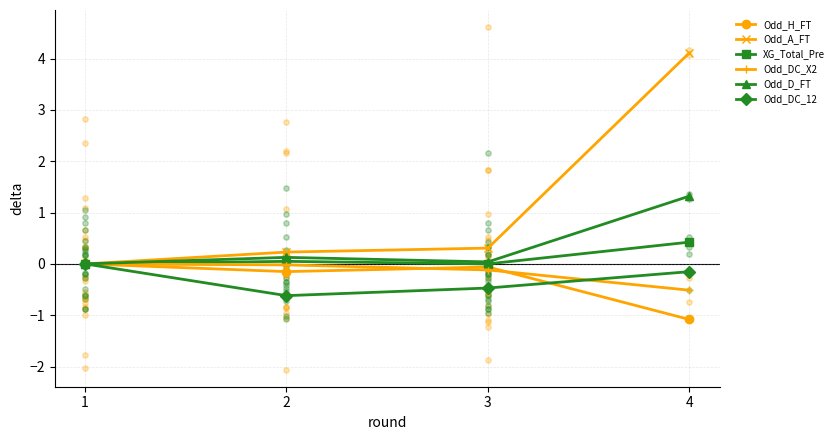

Which series contains the lowest Y value?

Odd_H_FT